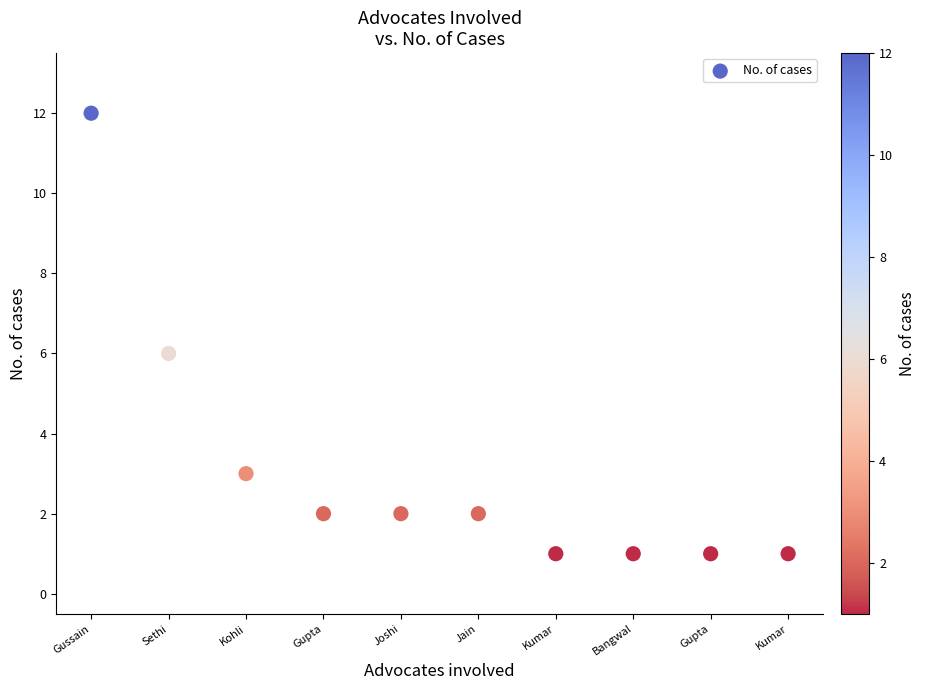

What is the average Y value?

3